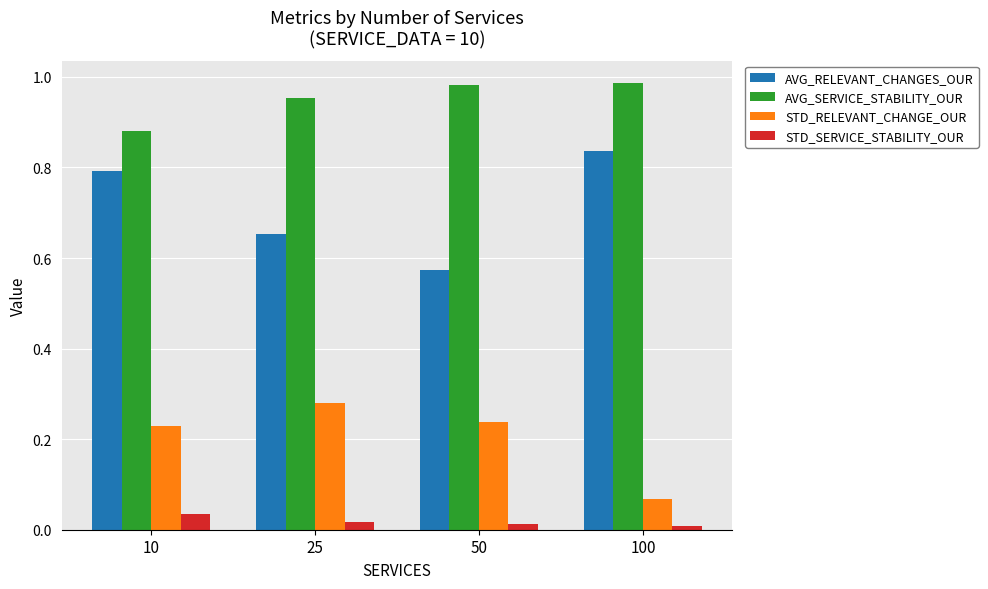

At which label is AVG_RELEVANT_CHANGES_OUR closest to 0?

50